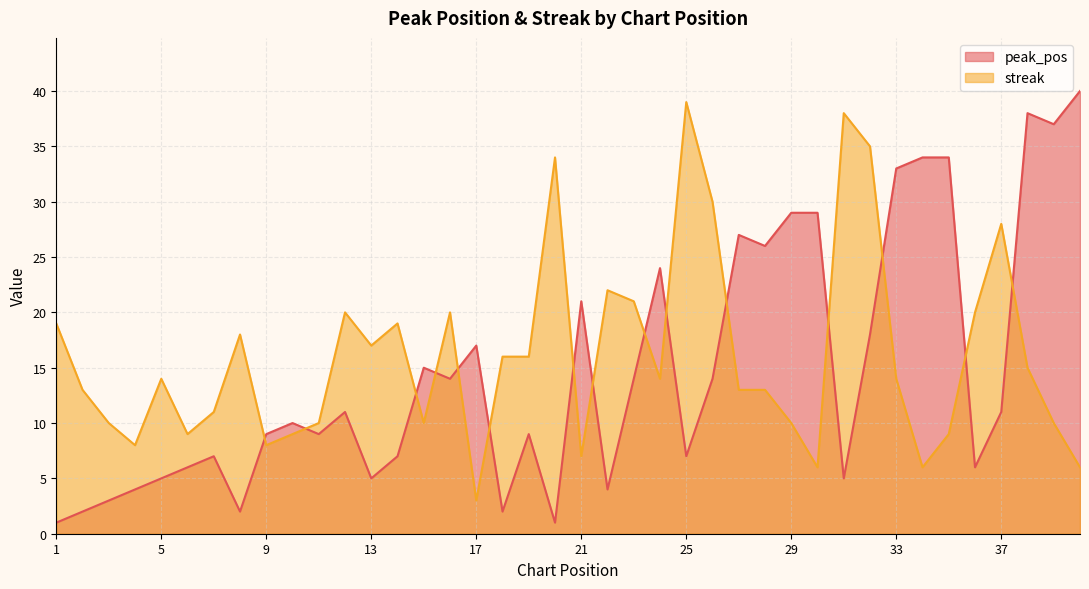

How many intersections are there between streak and peak_pos?

15